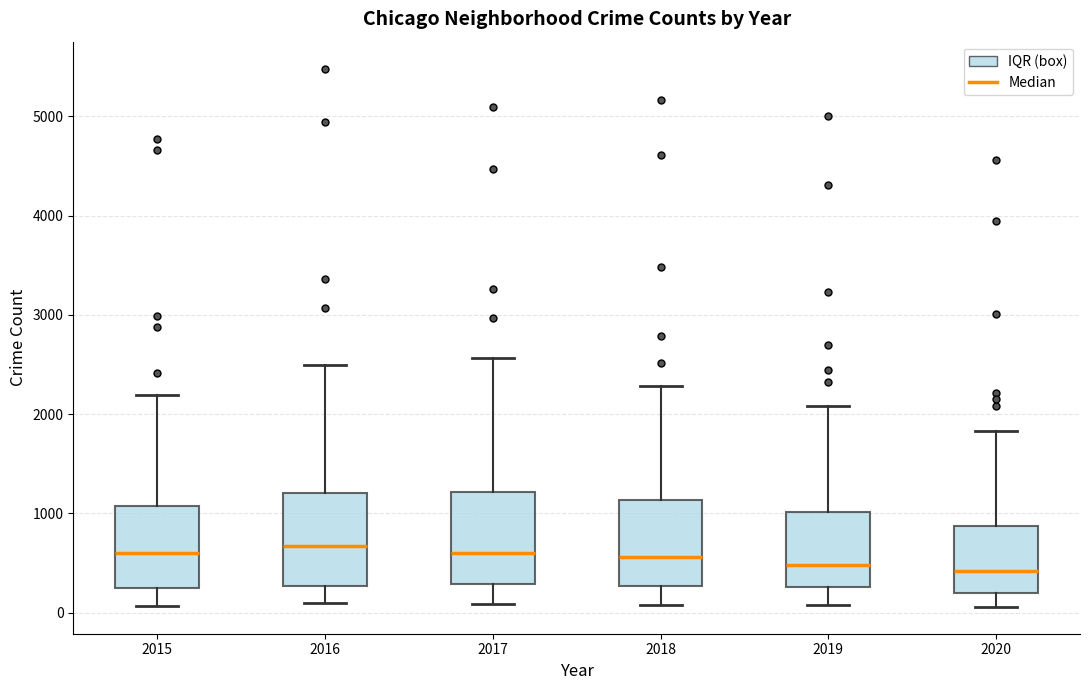

Reading left to right, transcribe this box plot: for each box, give where its median line is, the range the box spans, and where its two whiskers end, as read against the y-axis. The values are not printed on the chart, so give them approximately, as read against the axis.

2015: median 600, box 300 to 1100, whiskers 100 to 2200
2016: median 700, box 300 to 1200, whiskers 100 to 2500
2017: median 600, box 300 to 1200, whiskers 100 to 2600
2018: median 600, box 300 to 1100, whiskers 100 to 2300
2019: median 500, box 300 to 1000, whiskers 100 to 2100
2020: median 400, box 200 to 900, whiskers 100 to 1800